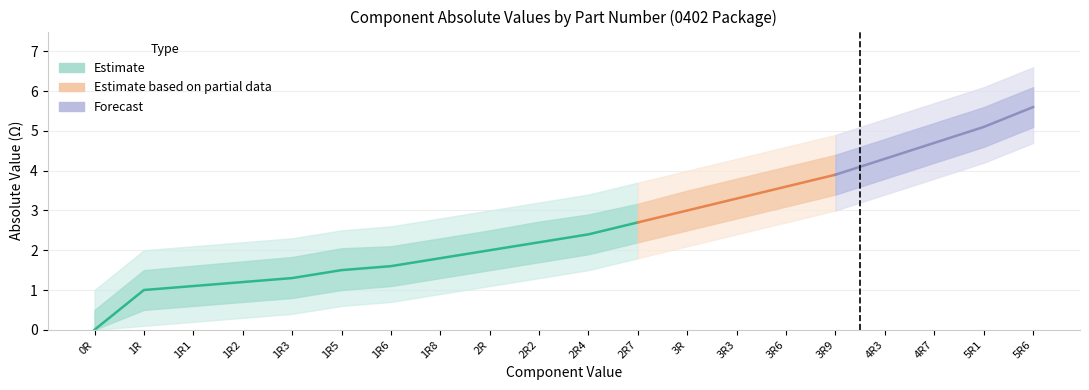

Which has a higher value, 5R1 or 4R3?

5R1